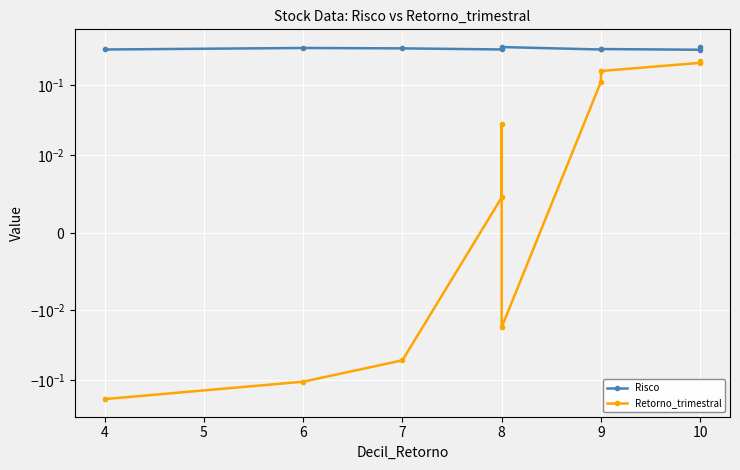

What is the value of the Risco point at the 3rd from the left?

0.3